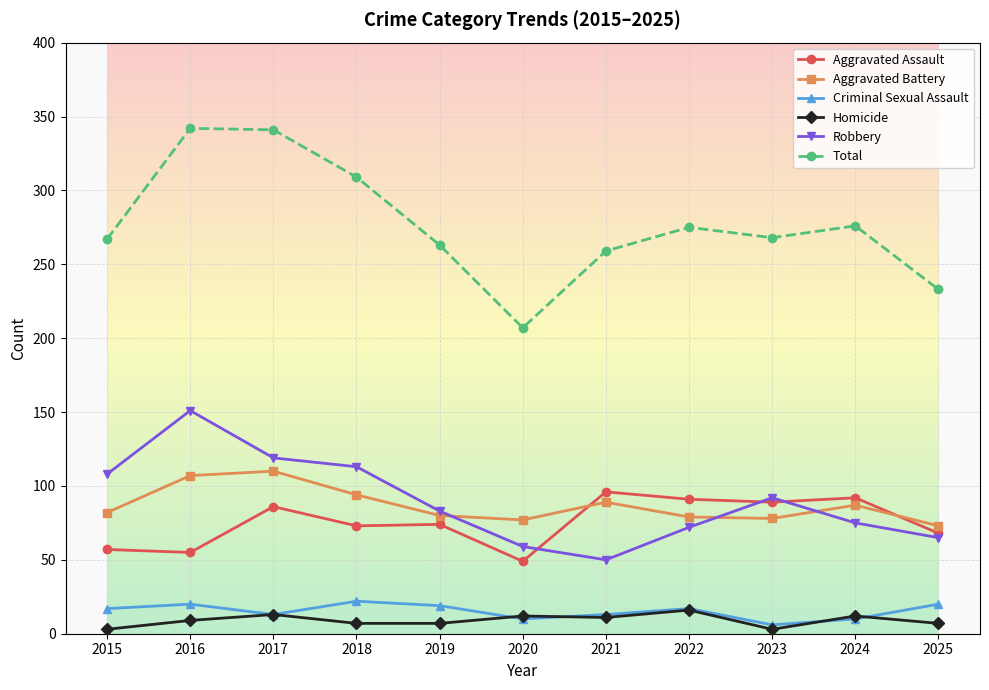

True or false: Criminal Sexual Assault and Aggravated Assault cross at least once.

False